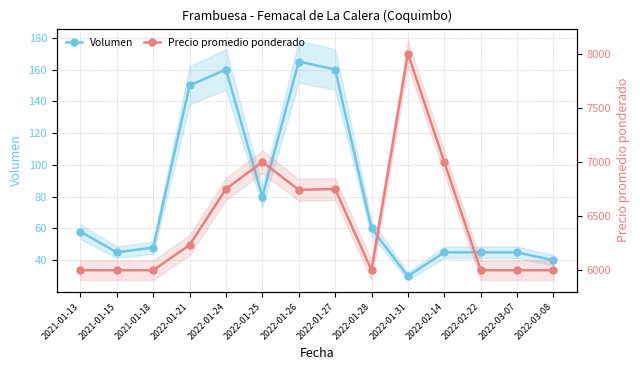

Read the Volumen value at 2022-02-14, to the nearest 5.

45